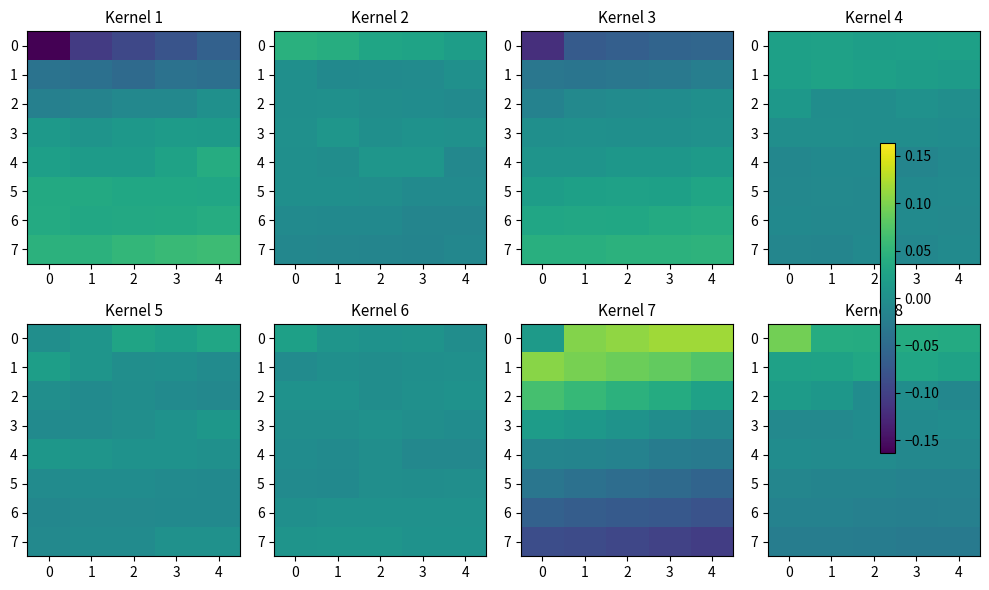

The value of 7 at 2 is -0.0. True or false?

False